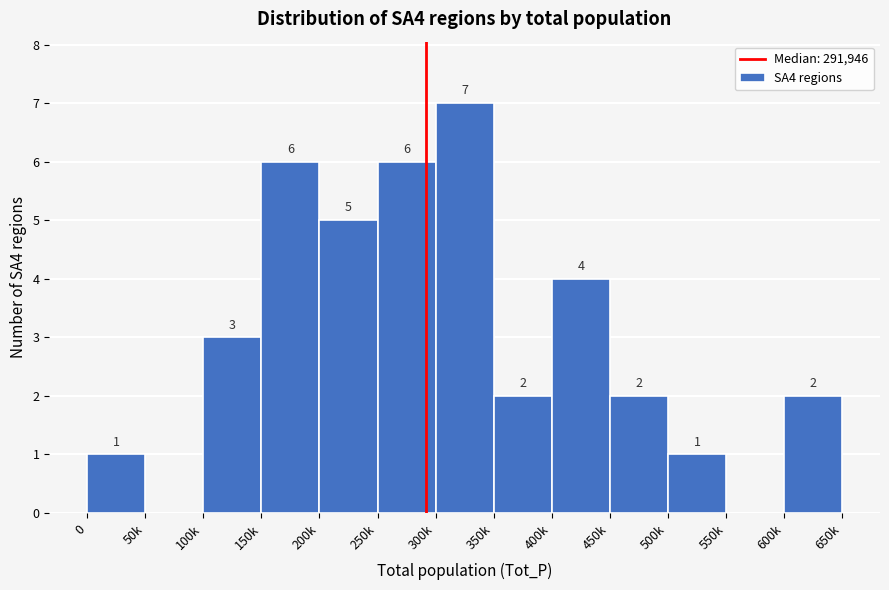

Reading left to right, list all the values displayed in this chart.

0=1	50k=0	100k=3	150k=6	200k=5	250k=6	300k=7	350k=2	400k=4	450k=2	500k=1	550k=0	600k=2